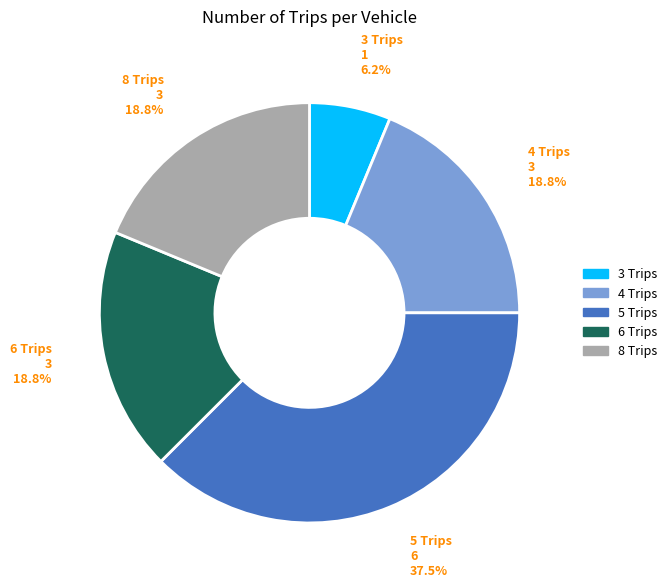

Is there a majority slice in this chart?

No